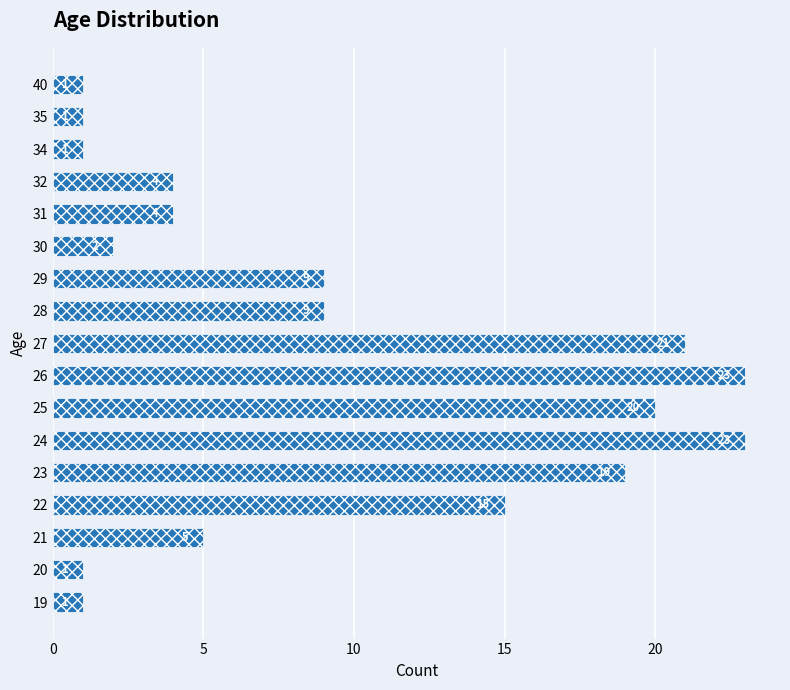

What is the greatest value displayed?

23